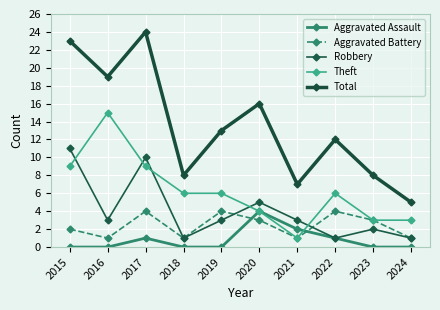

What is the difference between the maximum and minimum values in the Total series?

19